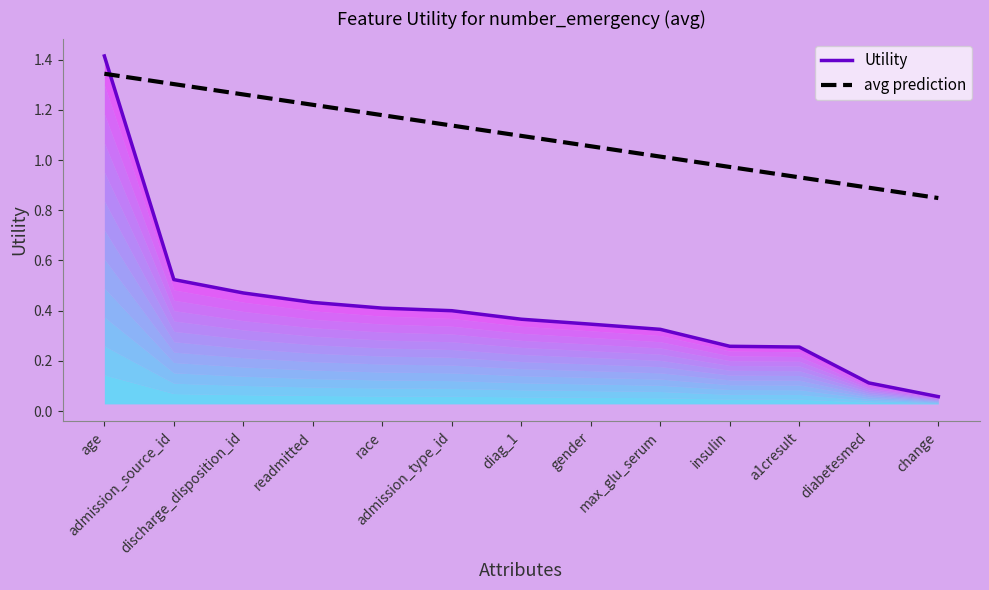

List the series in order of their overall mean, highest first.

avg prediction, Utility